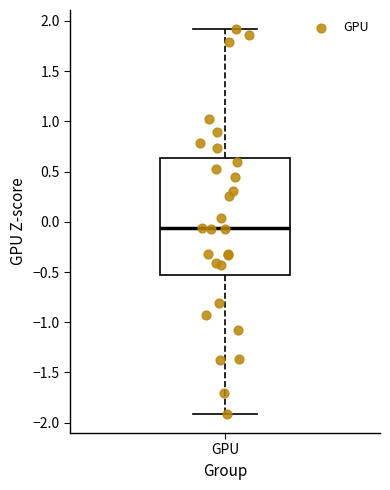

Read this box plot against the y-axis: the position of the median line, the range covered by the box, and the ends of both whiskers. The values are not printed on the chart, so give them approximately, as read against the axis.

median -0.05, box -0.55 to 0.65, whiskers -1.90 to 1.90